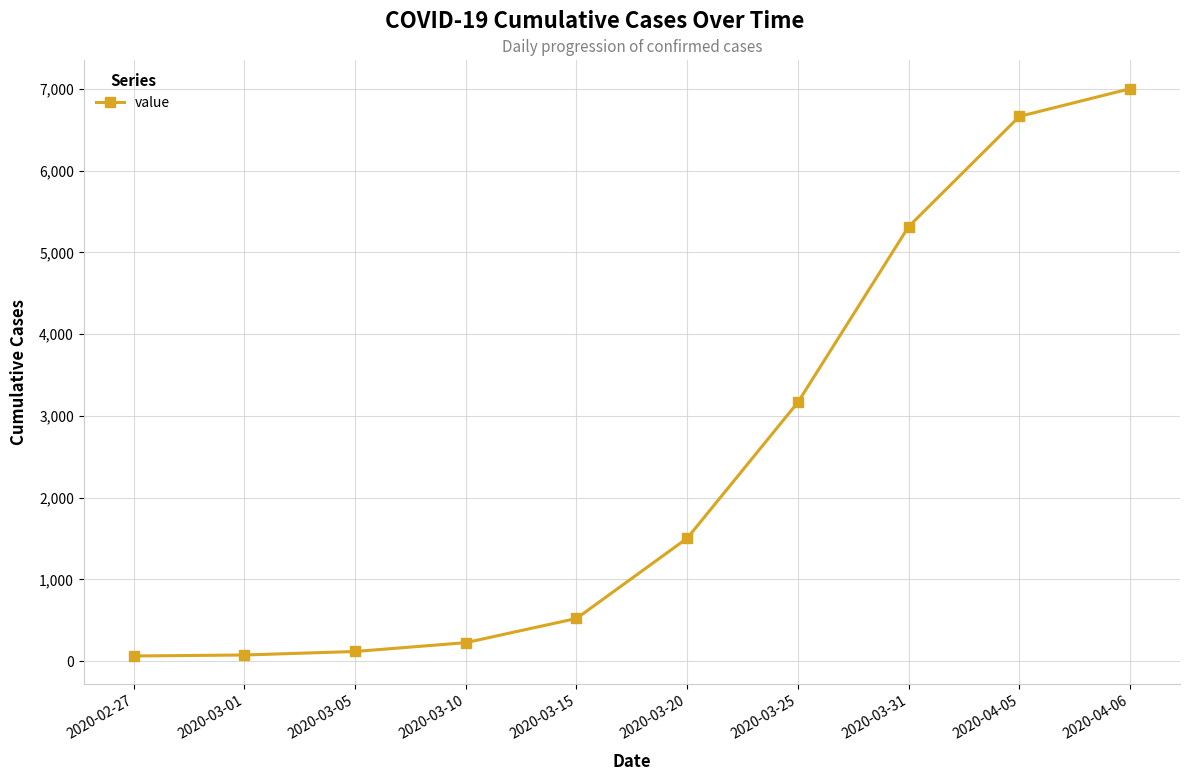

True or false: the data shows 7691 at 2020-03-31.

False